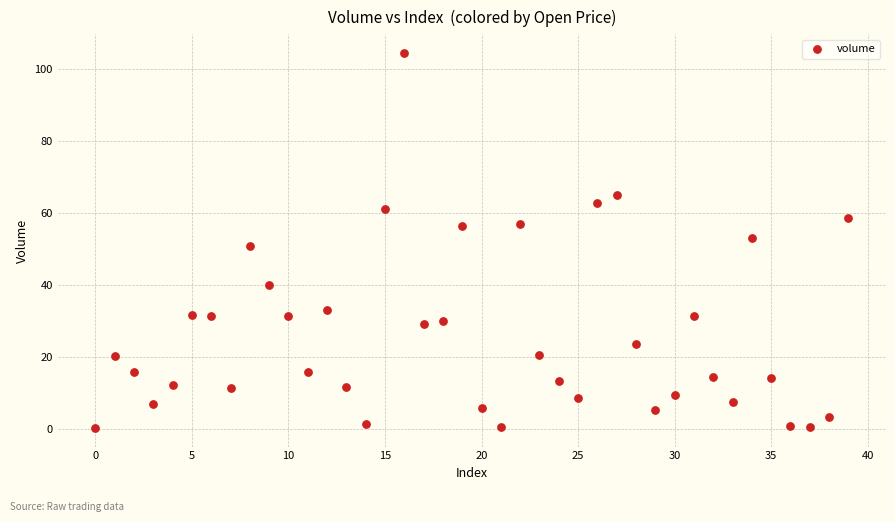

What is the range of Y values (max minus min)?

104.2